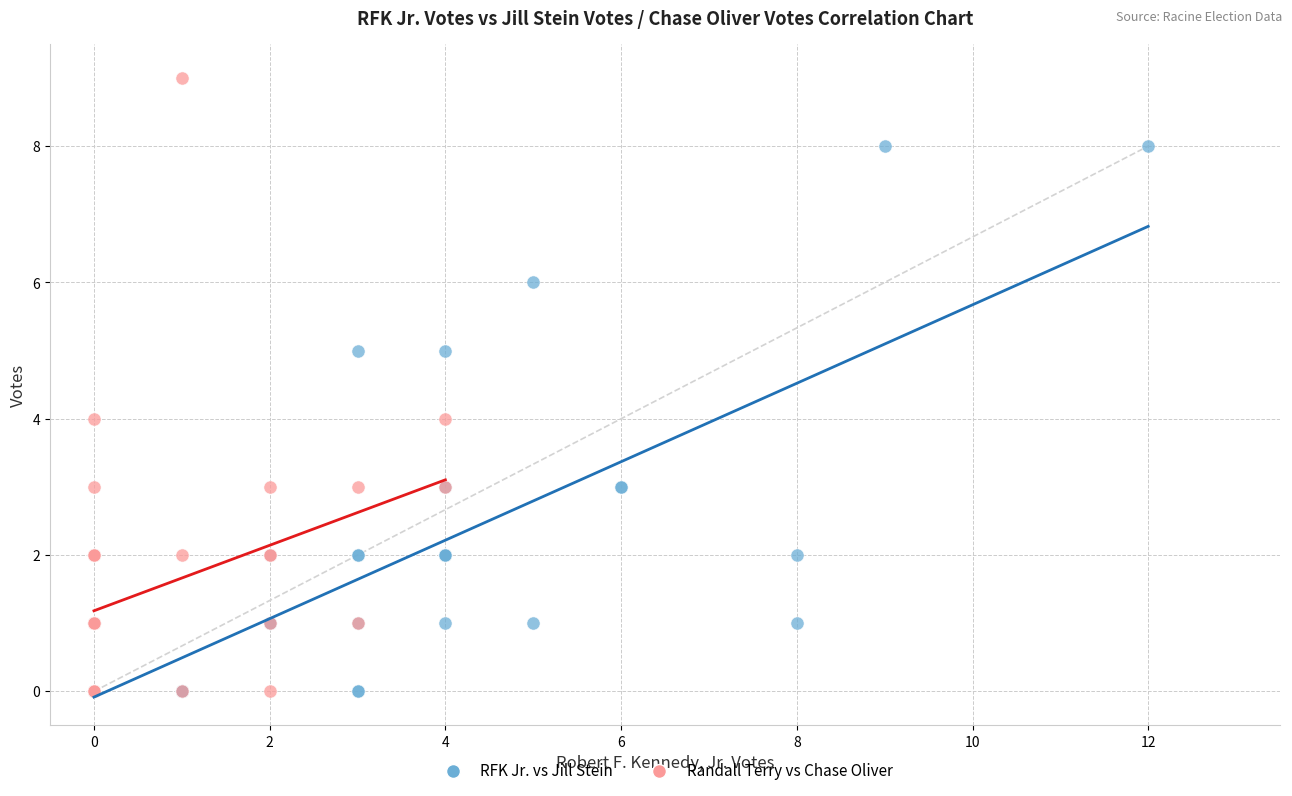

What are all the series names shown in the legend?

RFK Jr. vs Jill Stein, Randall Terry vs Chase Oliver